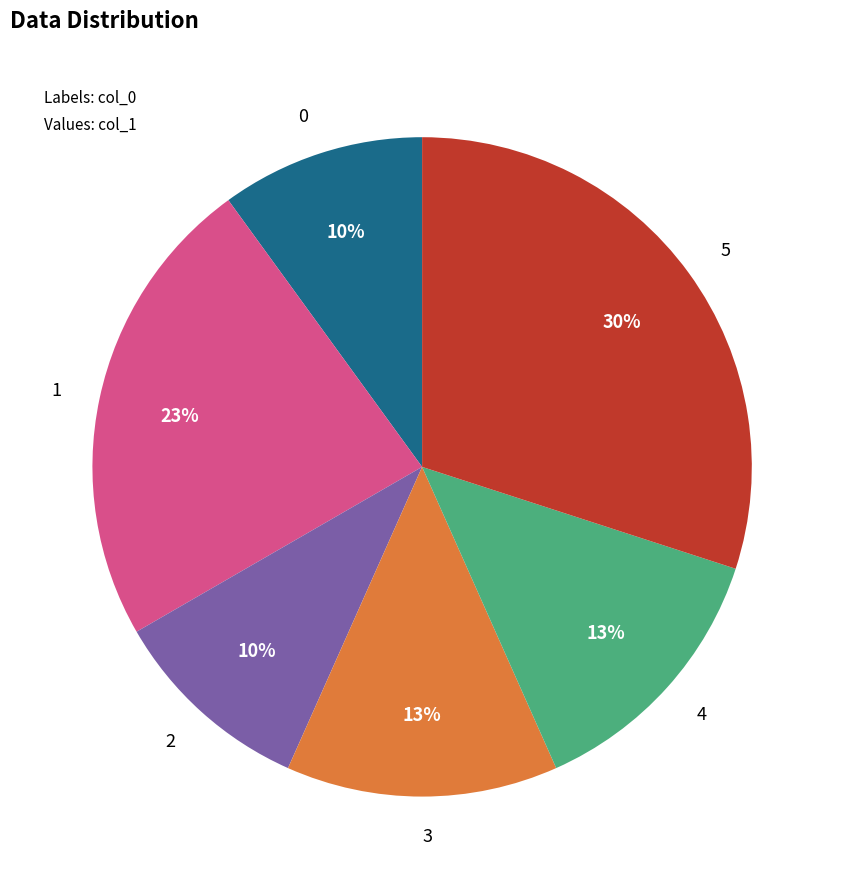

To the nearest percent, what is the combined percentage of 2 and 1?

33%